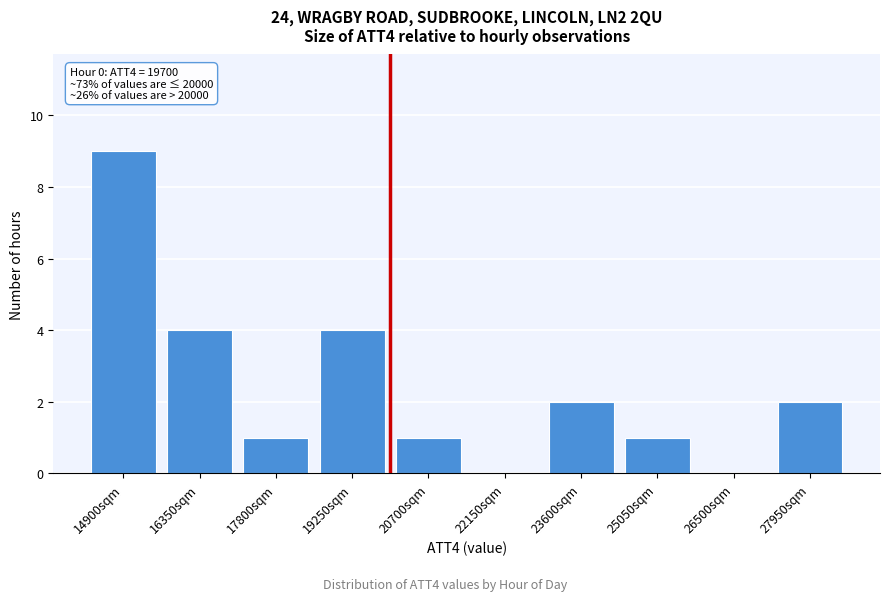

Reading right to left, transcribe all the data shown in this chart.

27950sqm=2	26500sqm=0	25050sqm=1	23600sqm=2	22150sqm=0	20700sqm=1	19250sqm=4	17800sqm=1	16350sqm=4	14900sqm=9